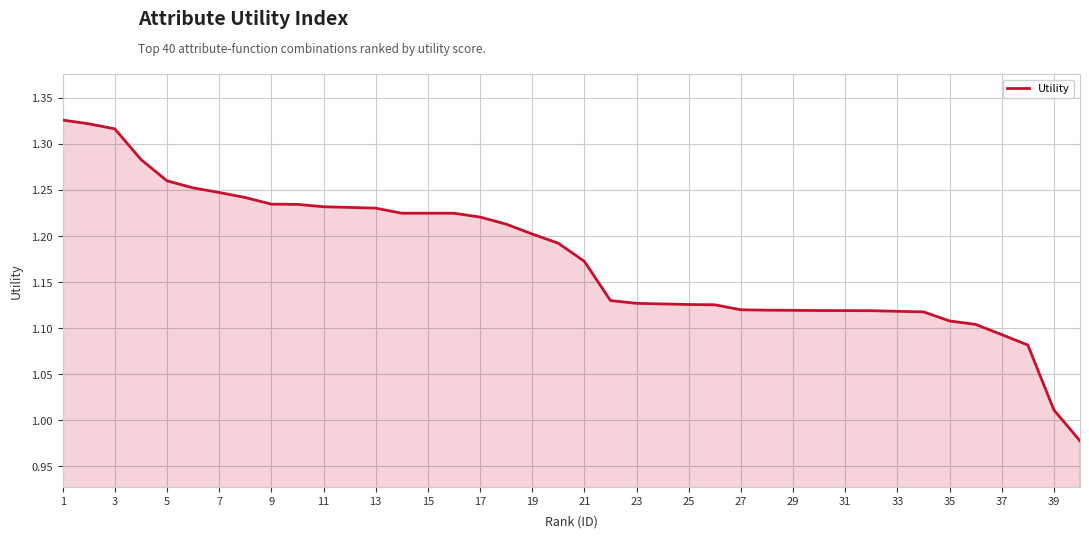

How many values exceed 1?

39